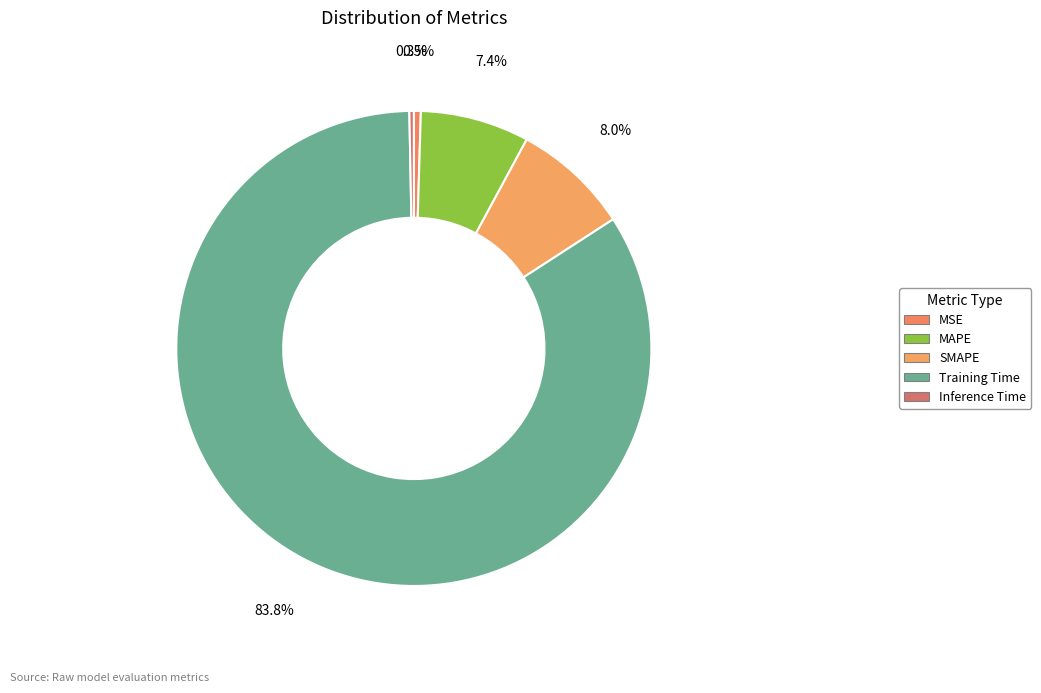

What percentage do SMAPE and Inference Time together represent?

8.3%